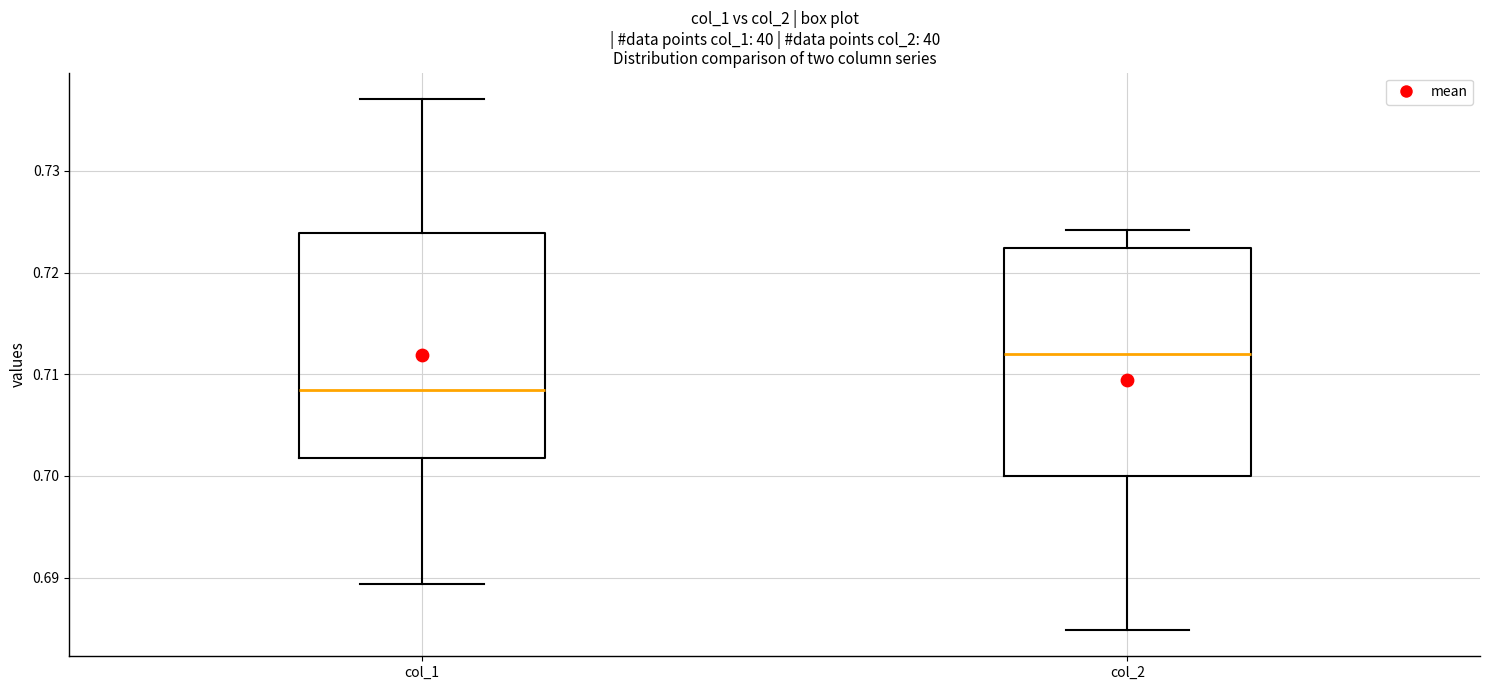

Reading left to right, read every box against the y-axis: the position of its median line, the range the box covers, and the ends of its whiskers. The values are not printed on the chart, so give them approximately, as read against the axis.

col_1: median 0.708, box 0.702 to 0.724, whiskers 0.689 to 0.737
col_2: median 0.712, box 0.700 to 0.722, whiskers 0.685 to 0.724